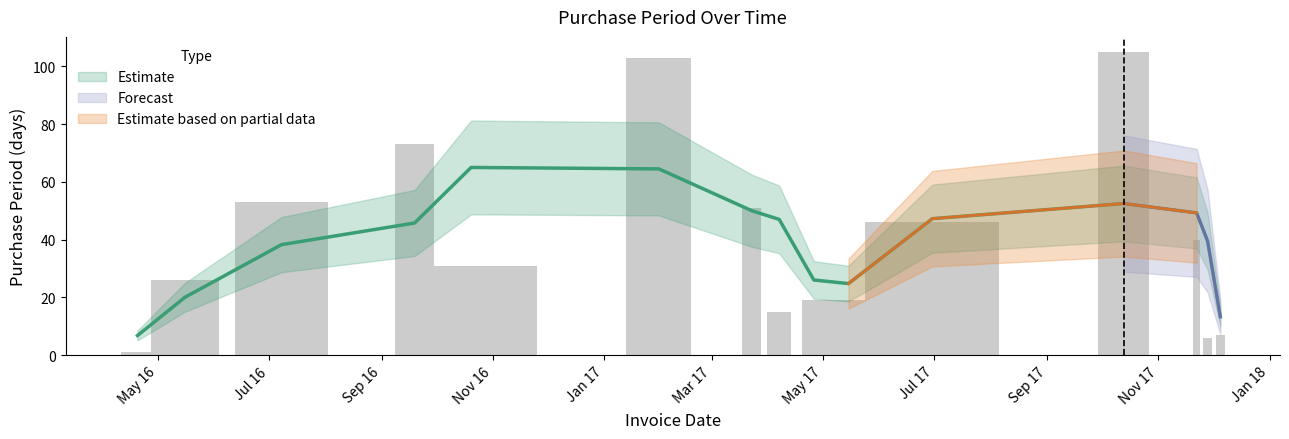

What is the difference between the maximum and minimum values?

104